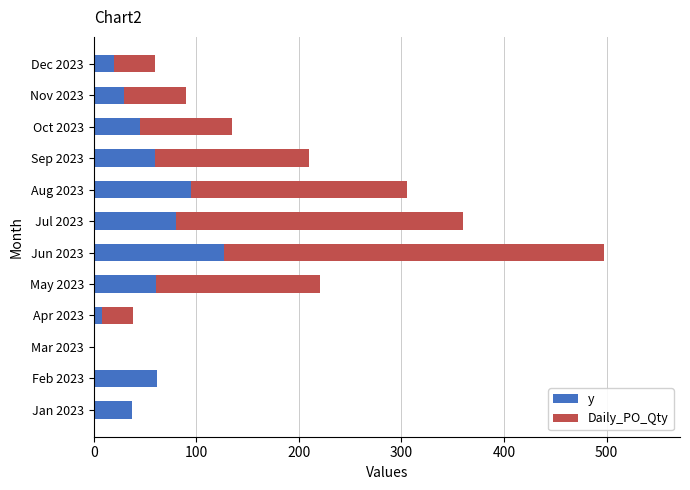

Is it true that y equals 167 at Aug 2023?

False